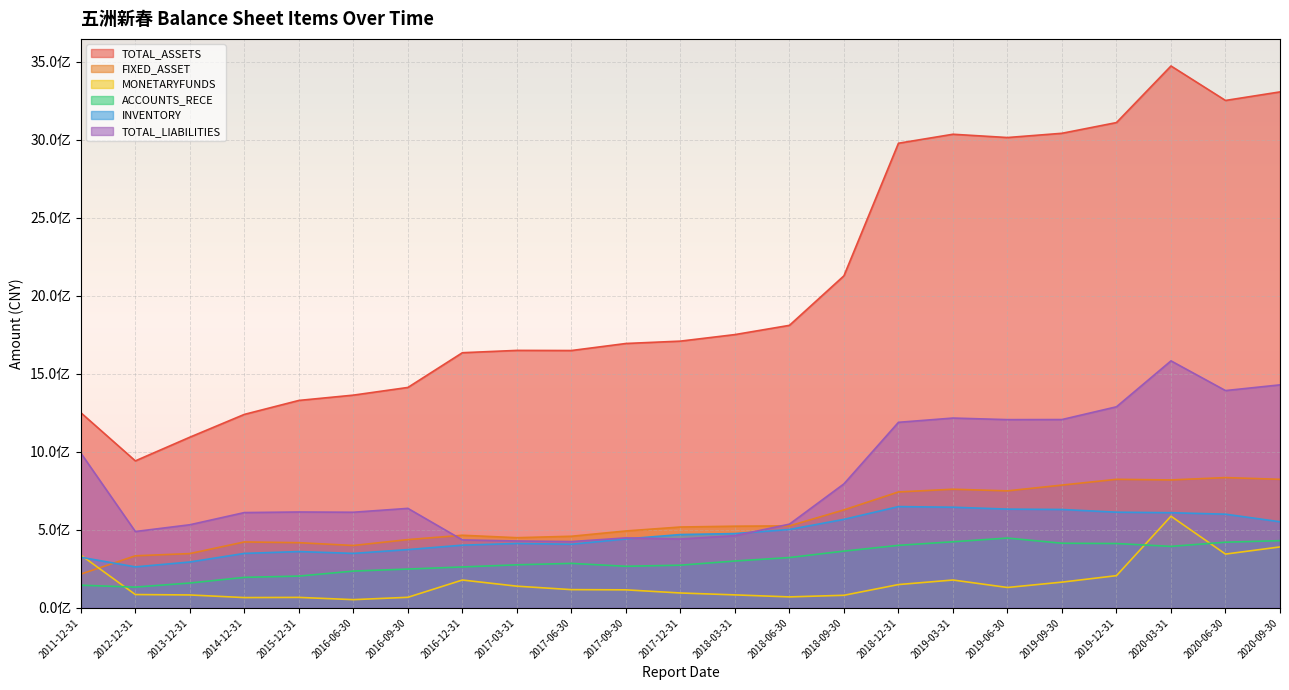

Is the value of TOTAL_LIABILITIES at 2016-12-31 greater than the value of TOTAL_ASSETS at 2017-03-31?

No